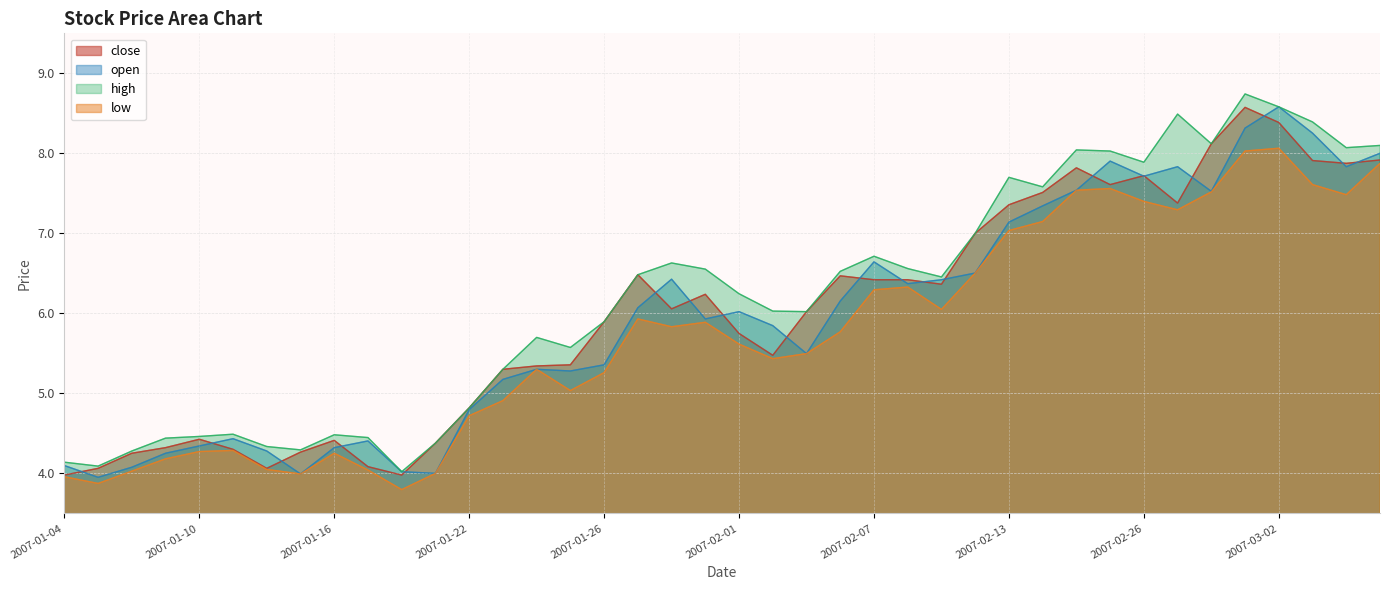

True or false: close has a value of 4.0 at 2007-03-06.

False